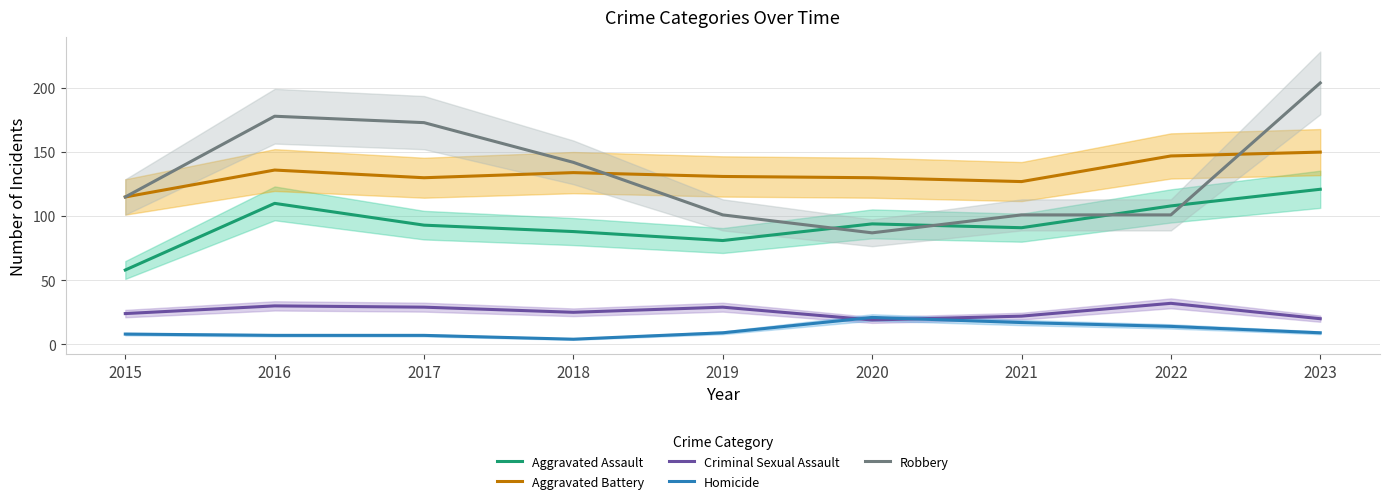

Read the Criminal Sexual Assault value at 2020, to the nearest 10.

20